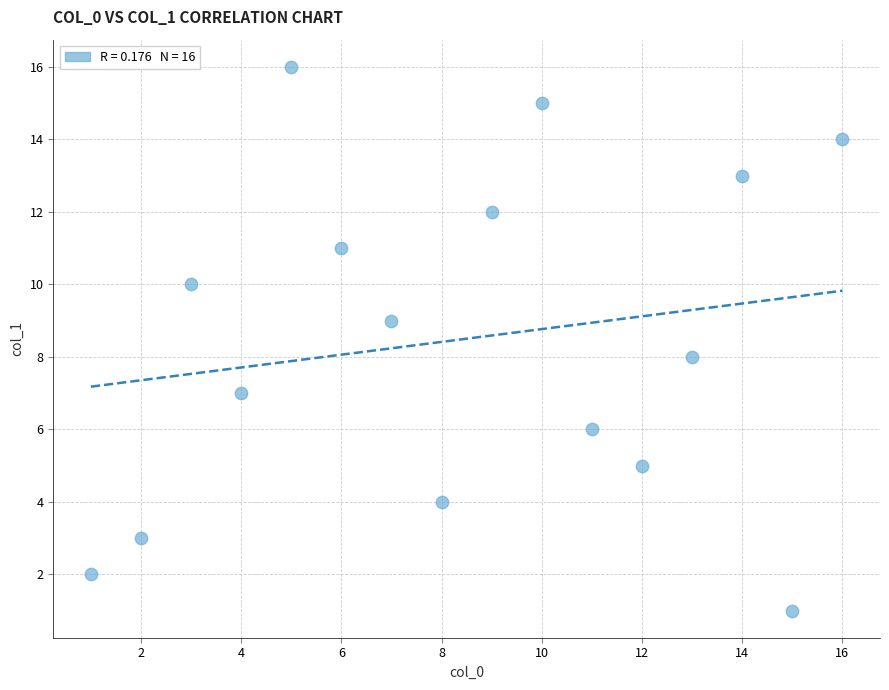

What is the range of X values (max minus min)?

15